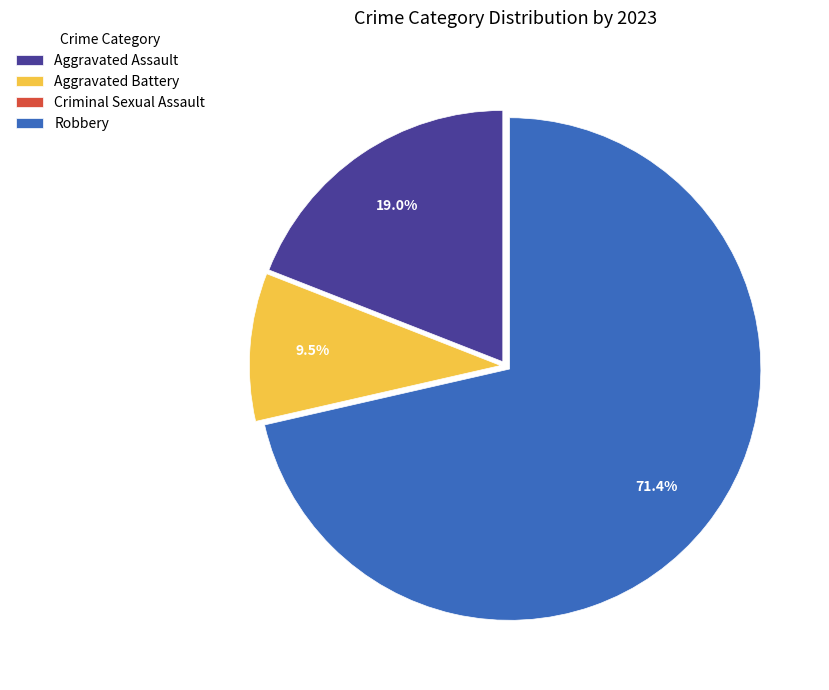

Does Aggravated Battery represent more than half of the total?

No